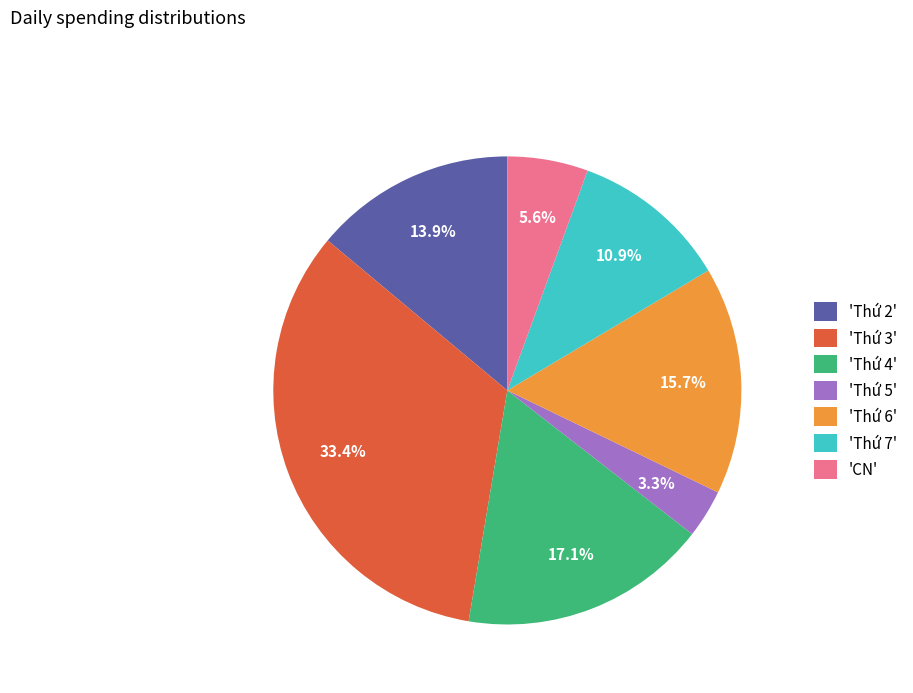

Rank the categories by value from highest to lowest.

'Thứ 3', 'Thứ 4', 'Thứ 6', 'Thứ 2', 'Thứ 7', 'CN', 'Thứ 5'